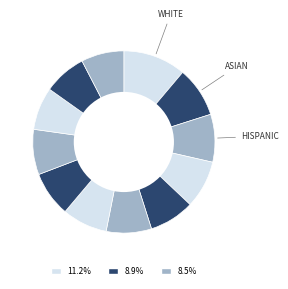

How many slices are in this pie chart?

12